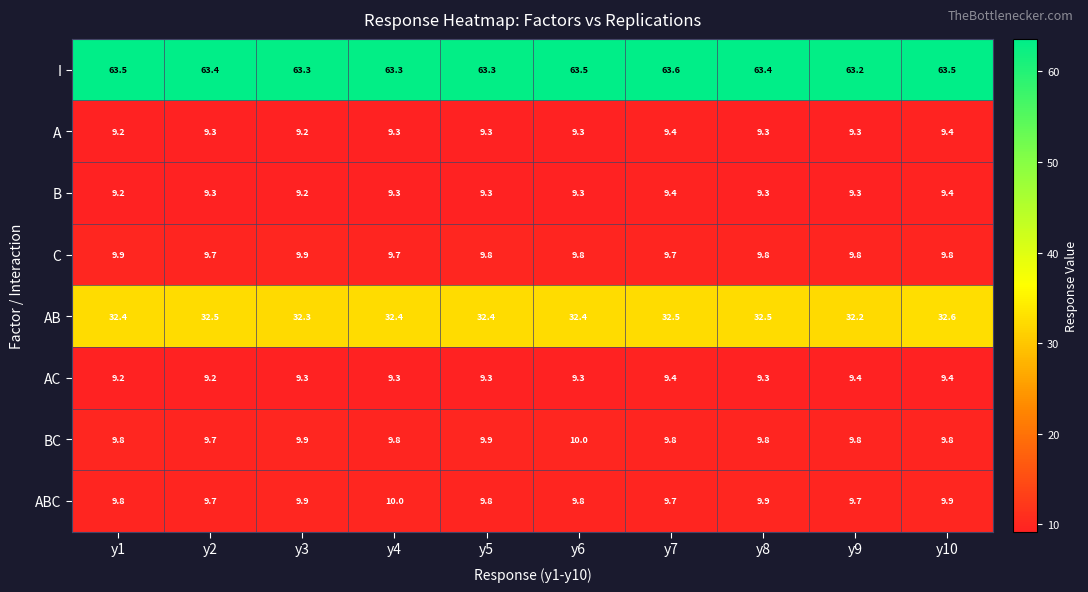

What is the greatest value displayed?

63.6